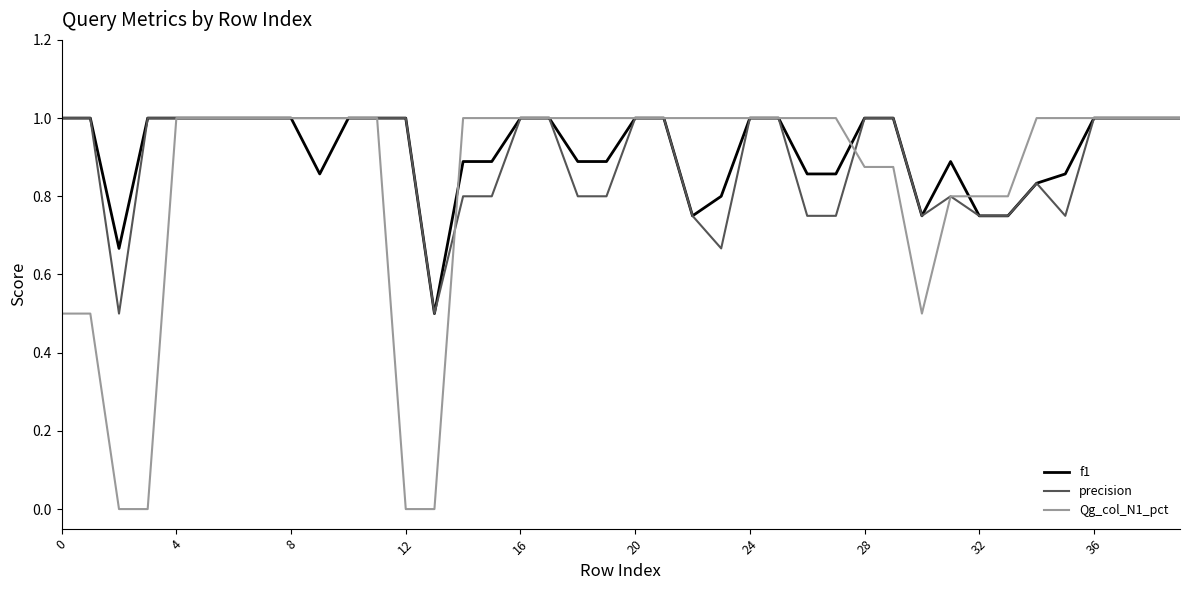

What is the minimum value for f1?

0.5